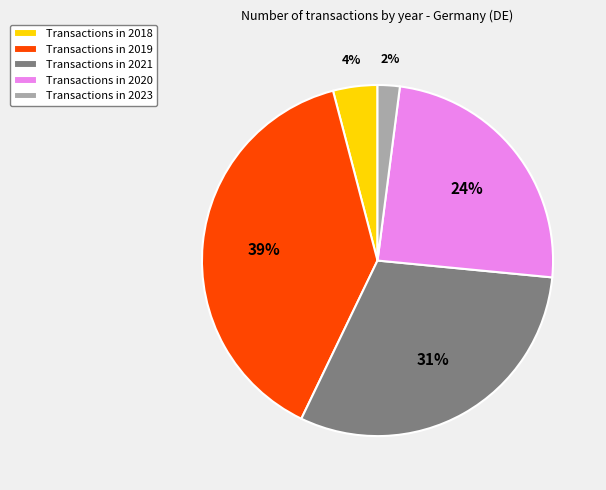

Is there a majority slice in this chart?

No